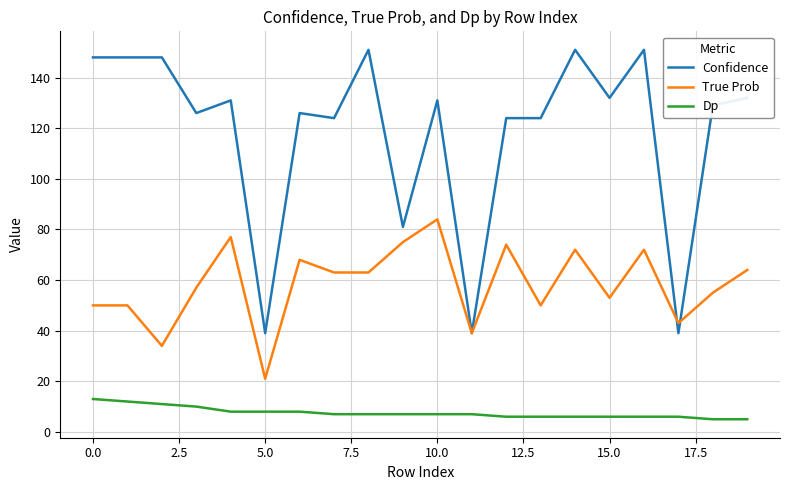

Which series has the largest total across all categories?

Confidence